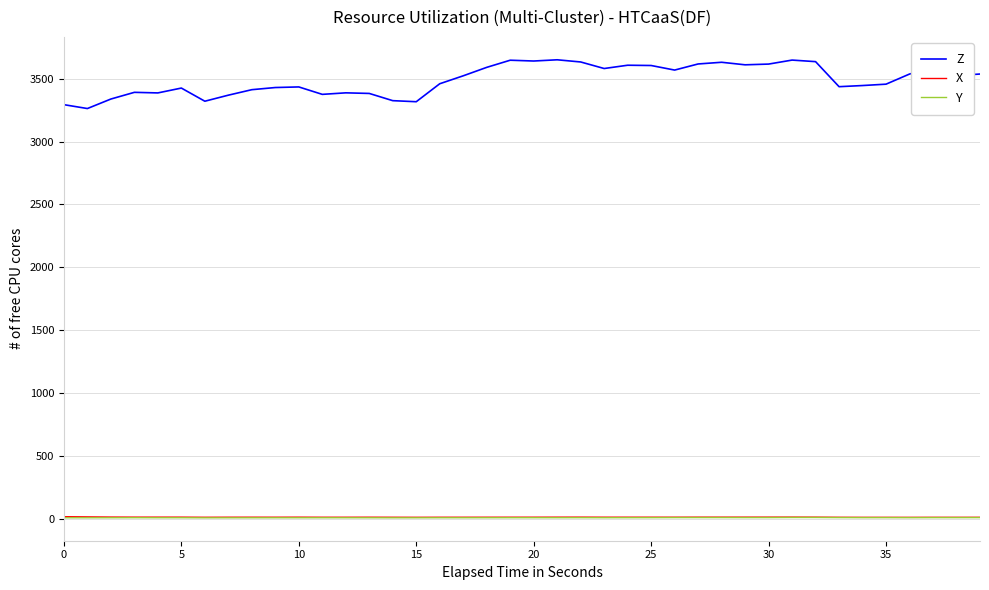

Which series has the largest range (max minus min)?

Z